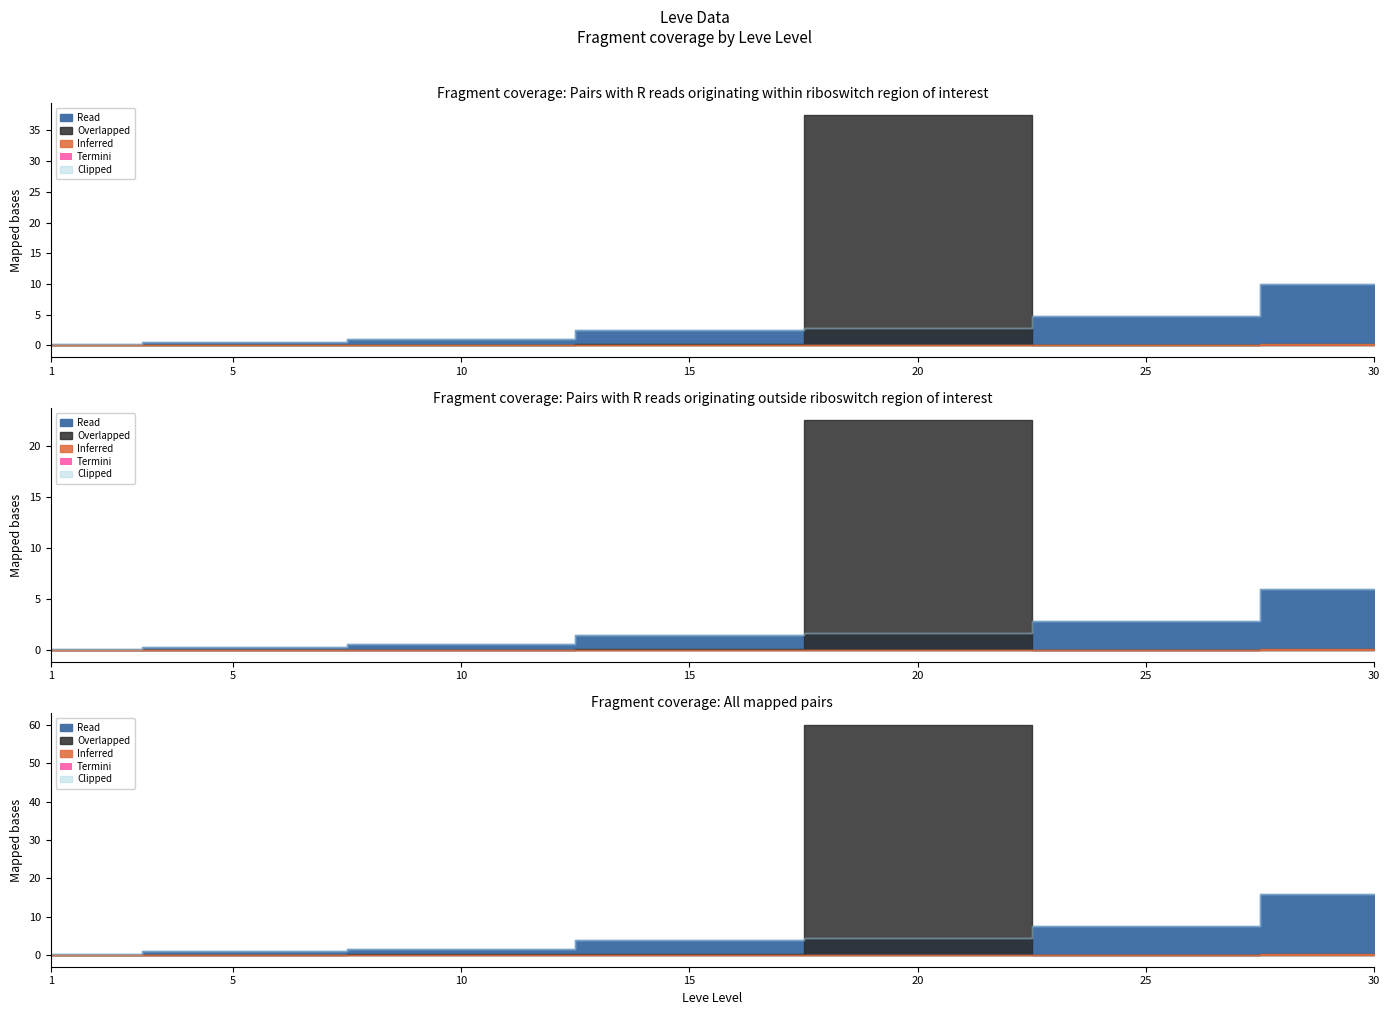

Which has a higher value, 5 or 10?

10